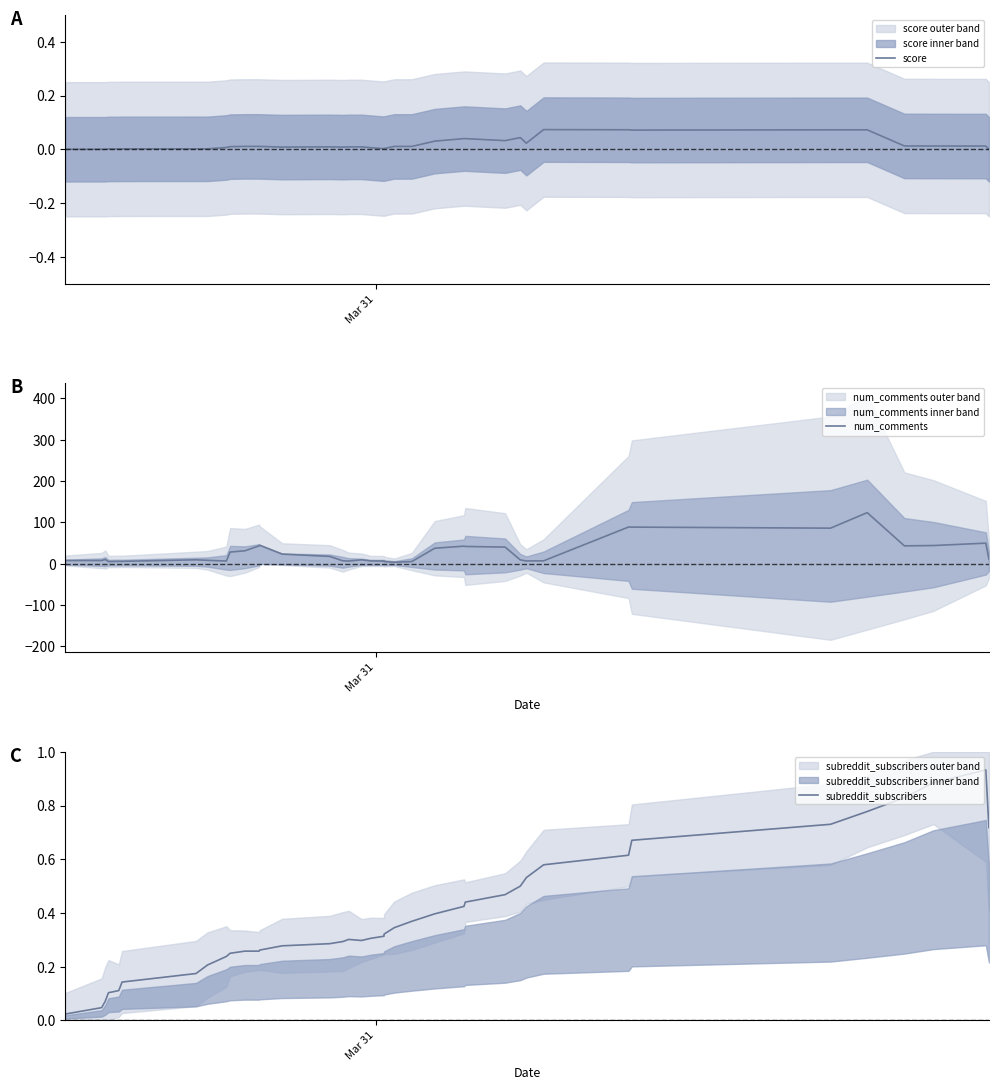

True or false: num_comments and score cross at least once.

False